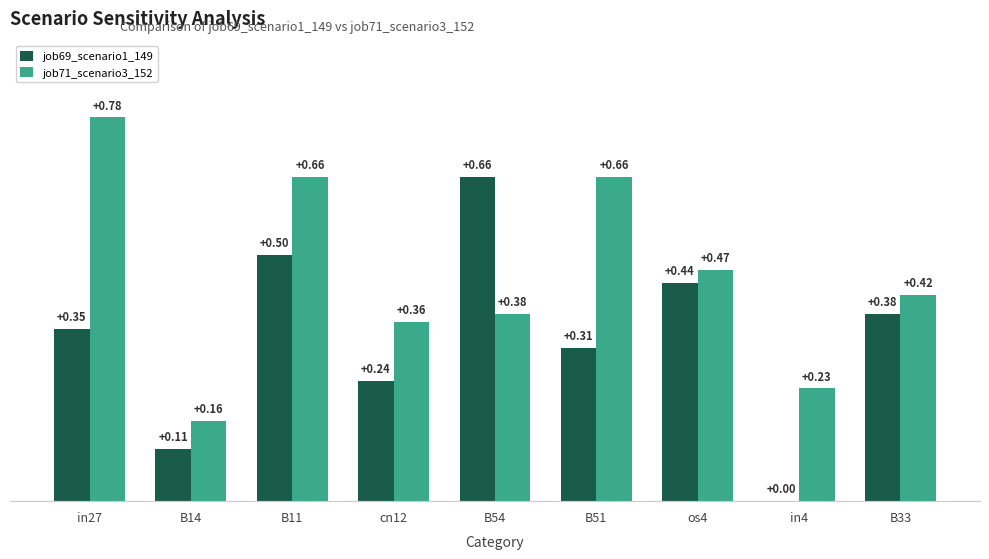

Which series has the widest spread of values?

job69_scenario1_149